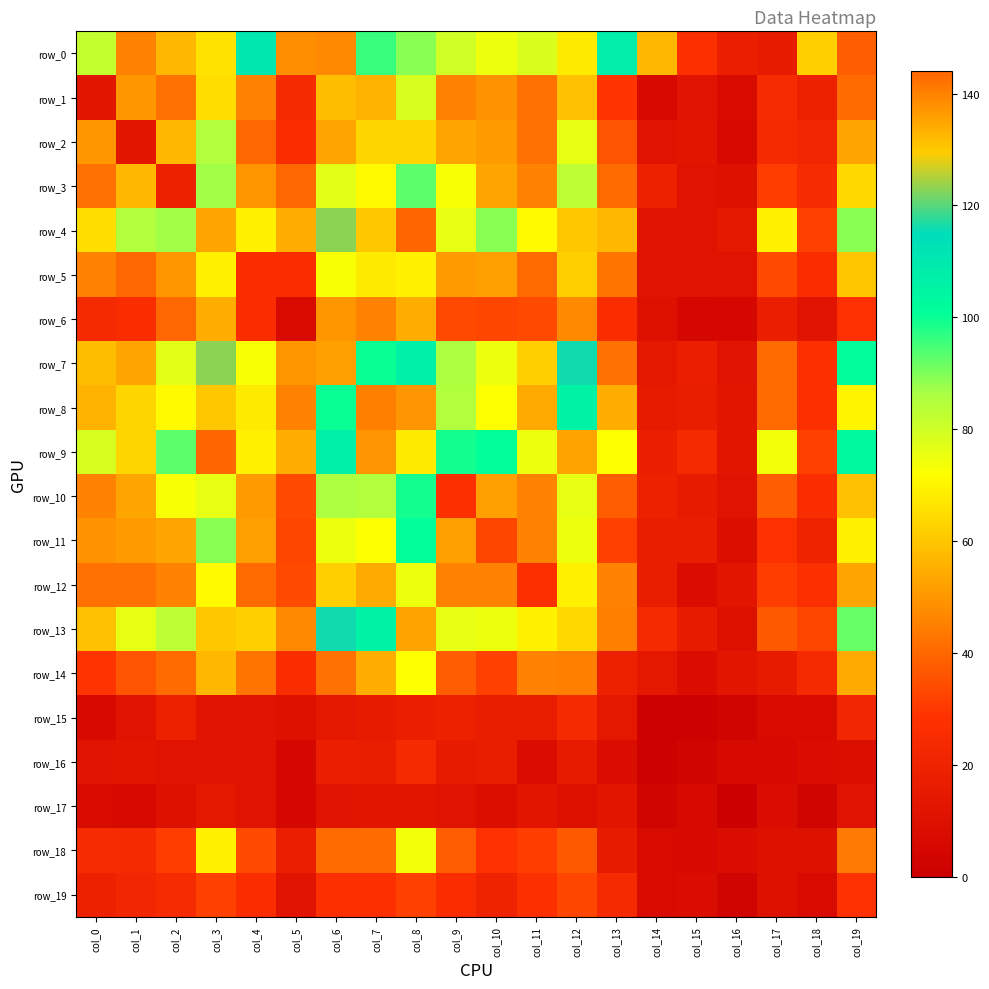

What is the difference between the maximum and minimum values in the row_13 series?

125